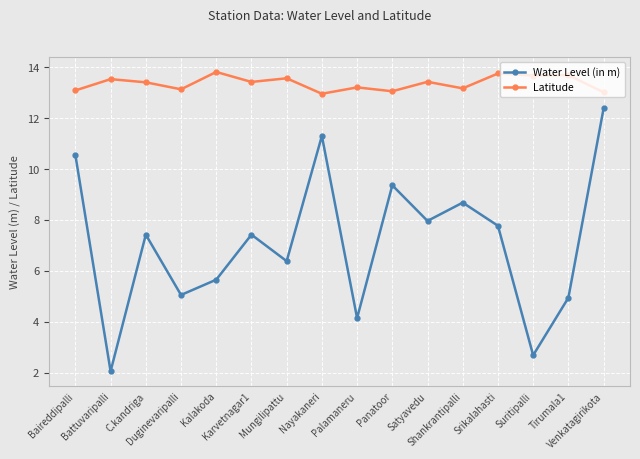

List the series in order of their overall mean, highest first.

Latitude, Water Level (in m)